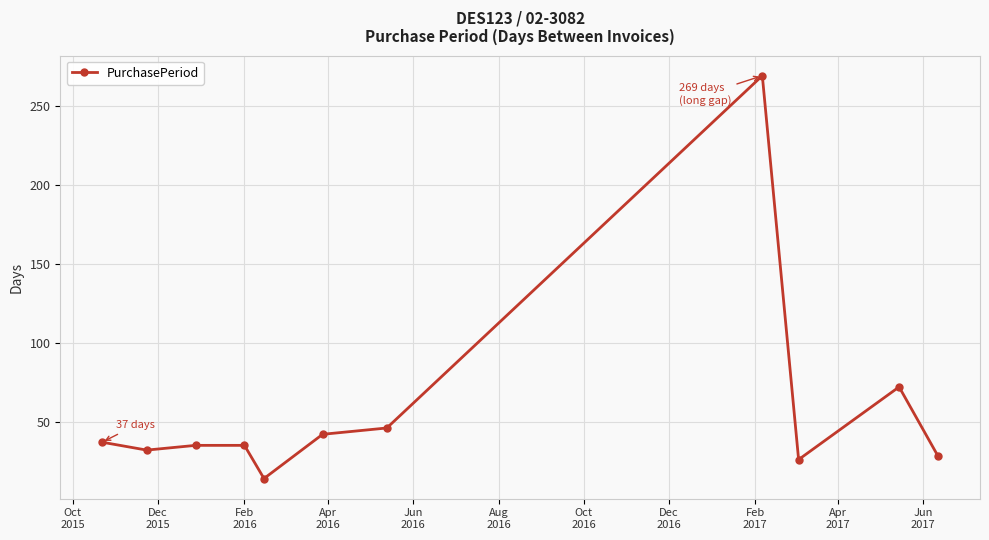

True or false: the data has more than 1 interior local peaks.

True